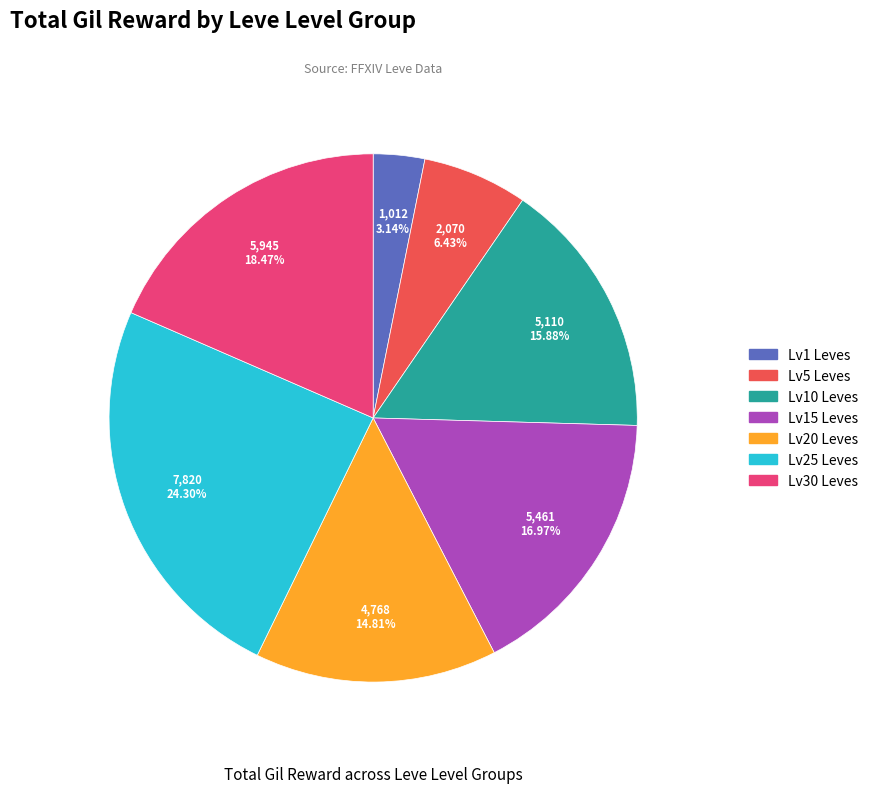

Is the sum of Lv25 Leves and Lv20 Leves greater than half?

No